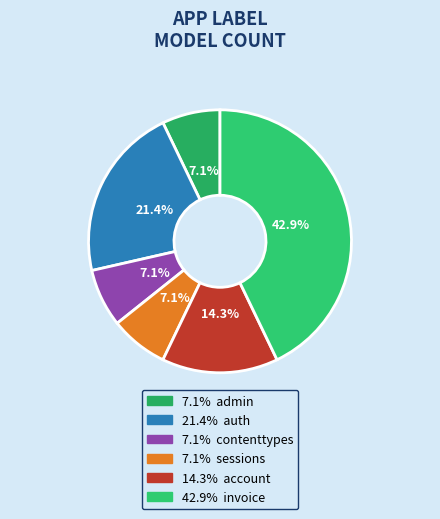

Count the number of slices in the pie.

6